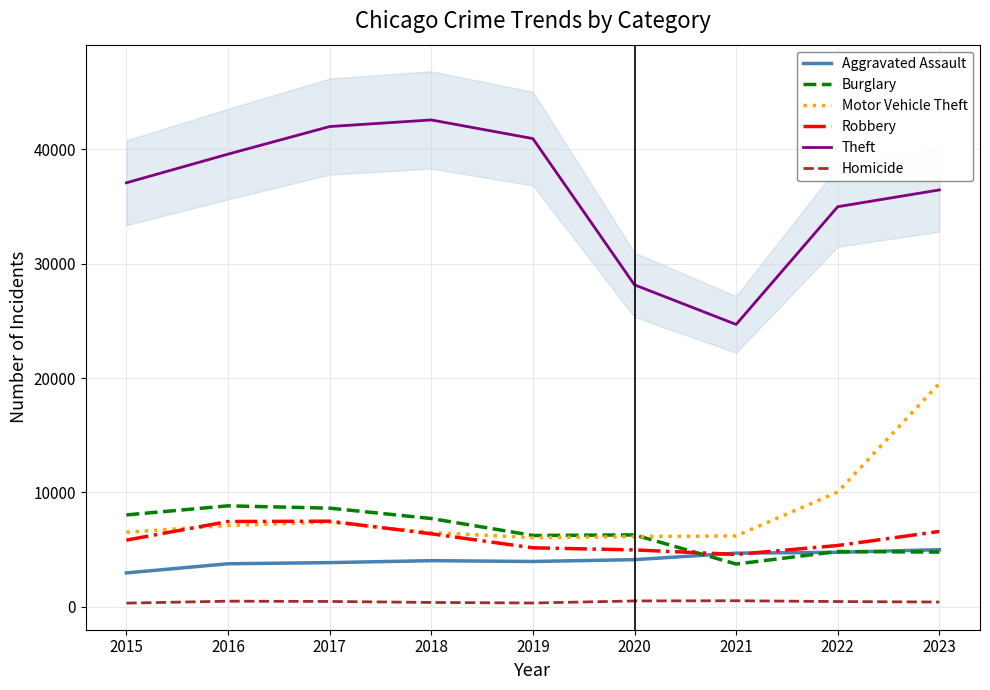

What is the value of the Homicide point at the 9th from the left?

419